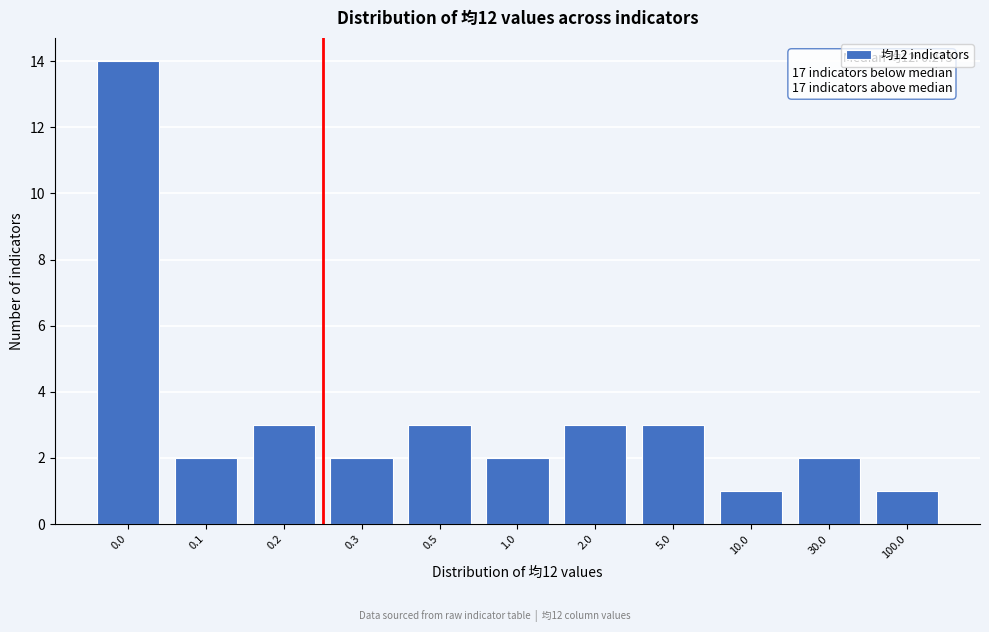

Reading left to right, extract all data points from this chart.

14	2	3	2	3	2	3	3	1	2	1